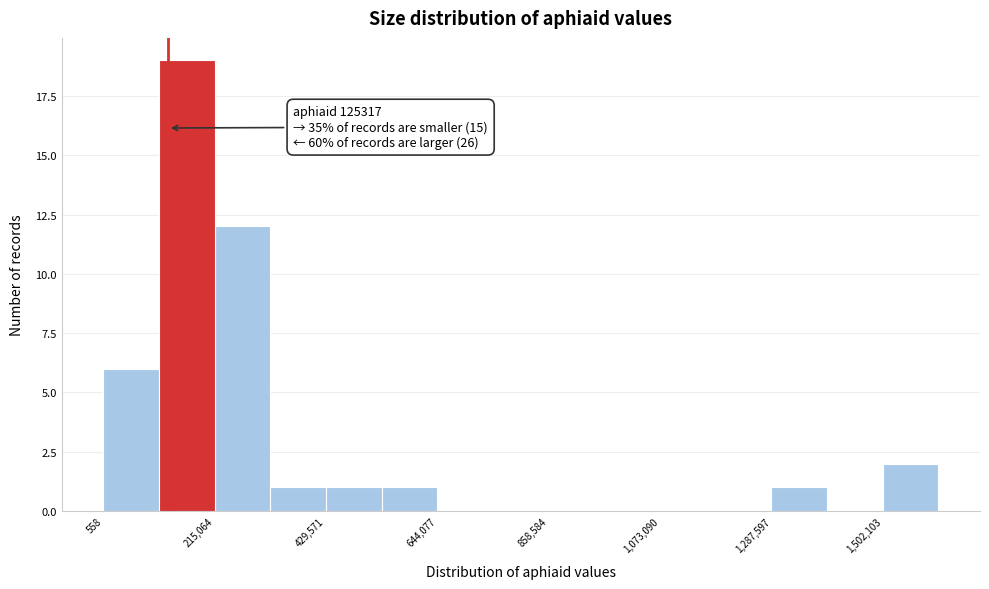

Around what value on the x-axis is the tallest bar? Give the approximate position of its centre, as read against the axis.

150000